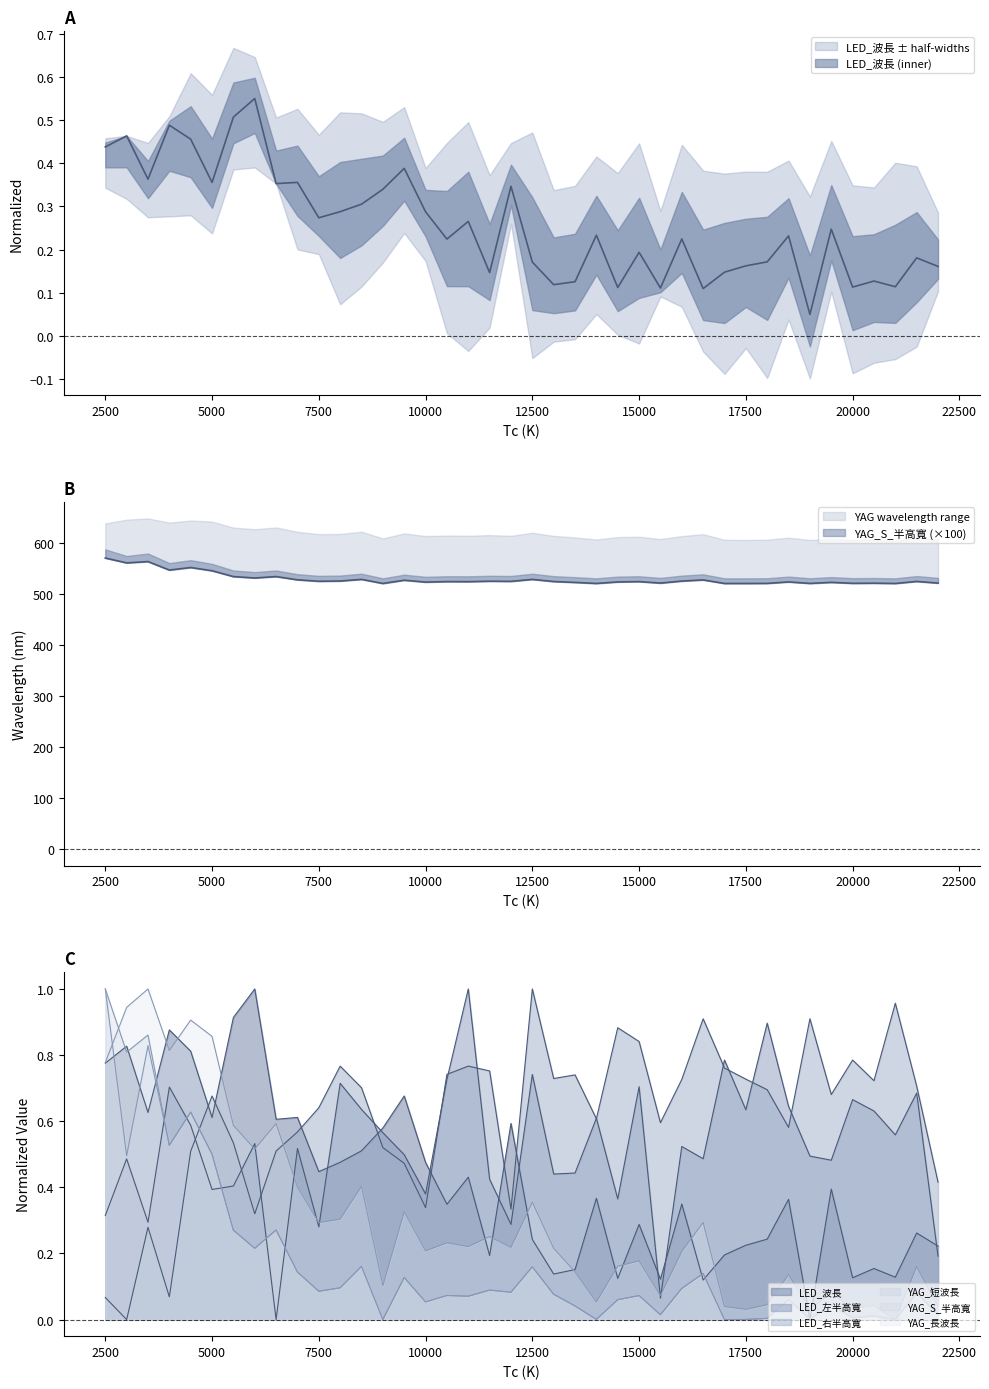

What is the greatest value displayed?

569.9